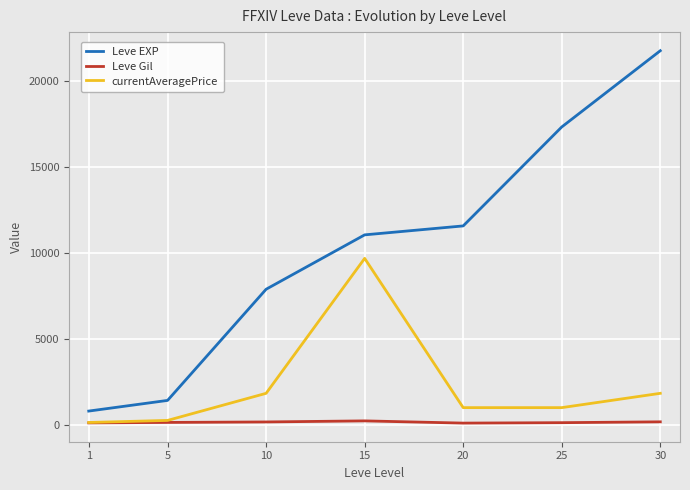

Rank the series by their average value, from highest to lowest.

Leve EXP, currentAveragePrice, Leve Gil